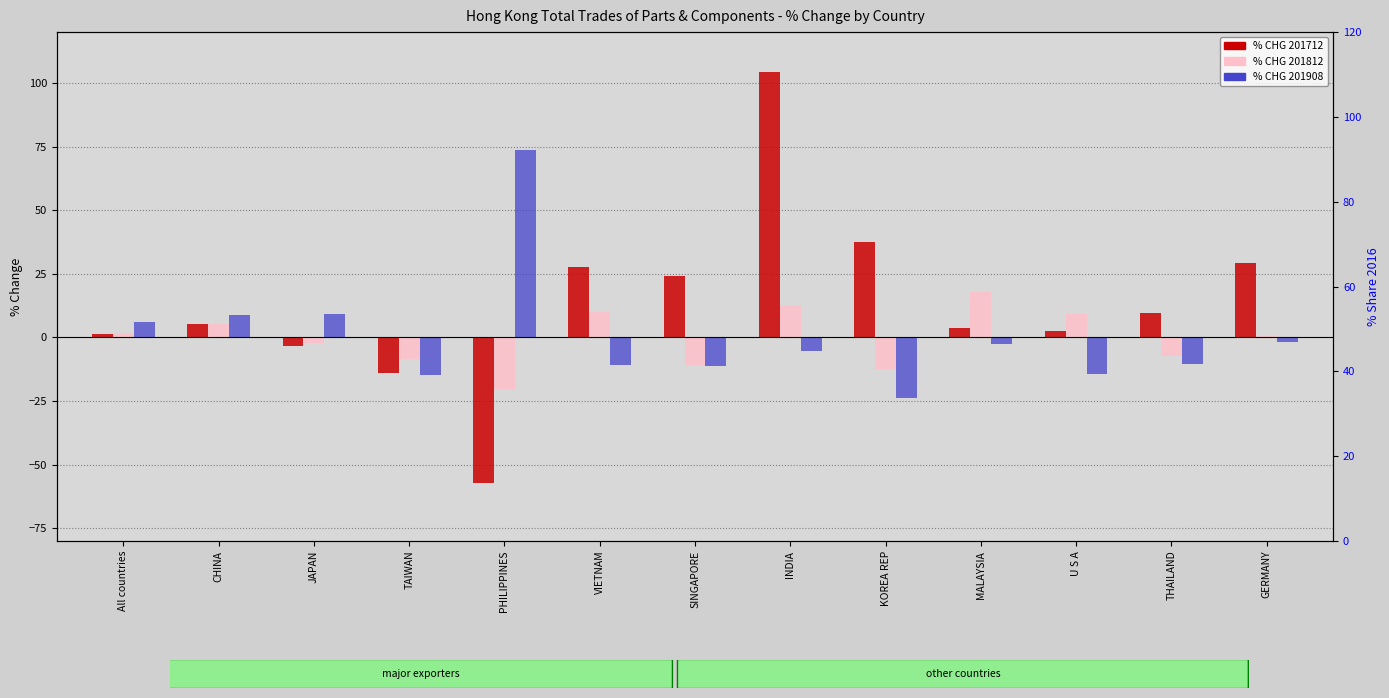

What is the sum of all % CHG 201812 values?

-3.8